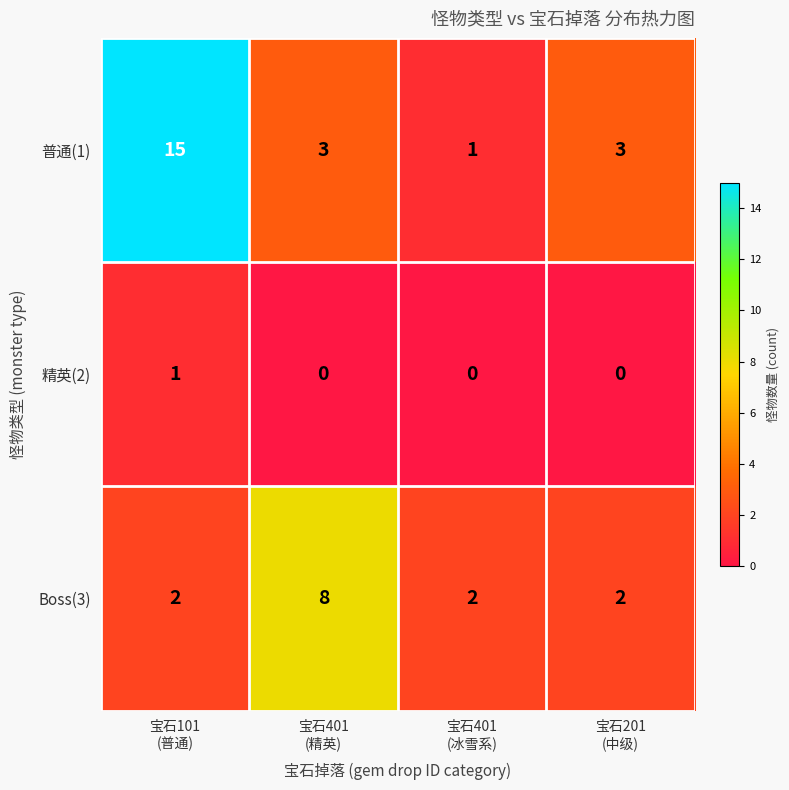

List the series in order of their peak value, lowest first.

精英(2), Boss(3), 普通(1)